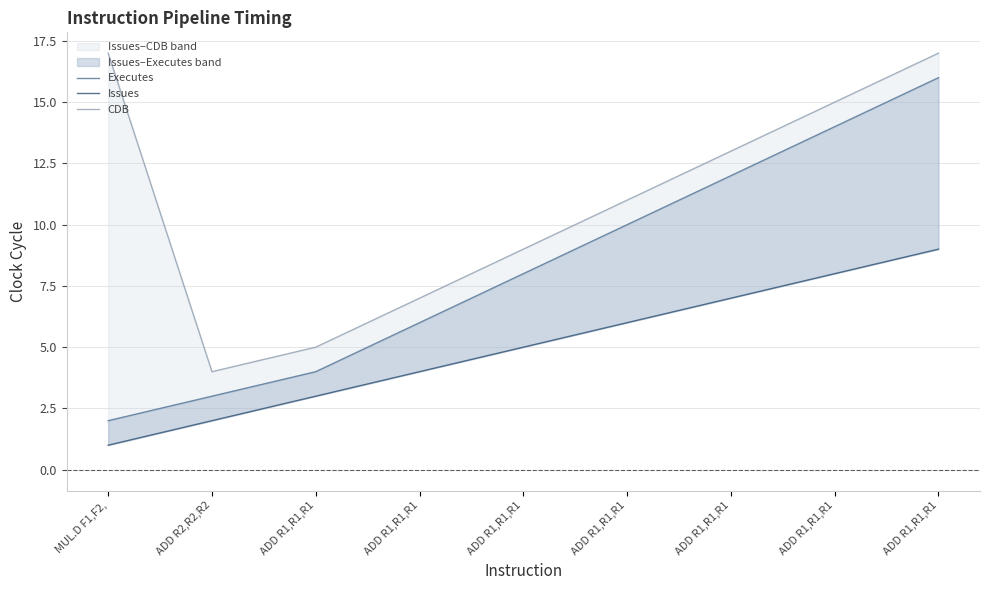

True or false: Issues and Executes cross at least once.

False